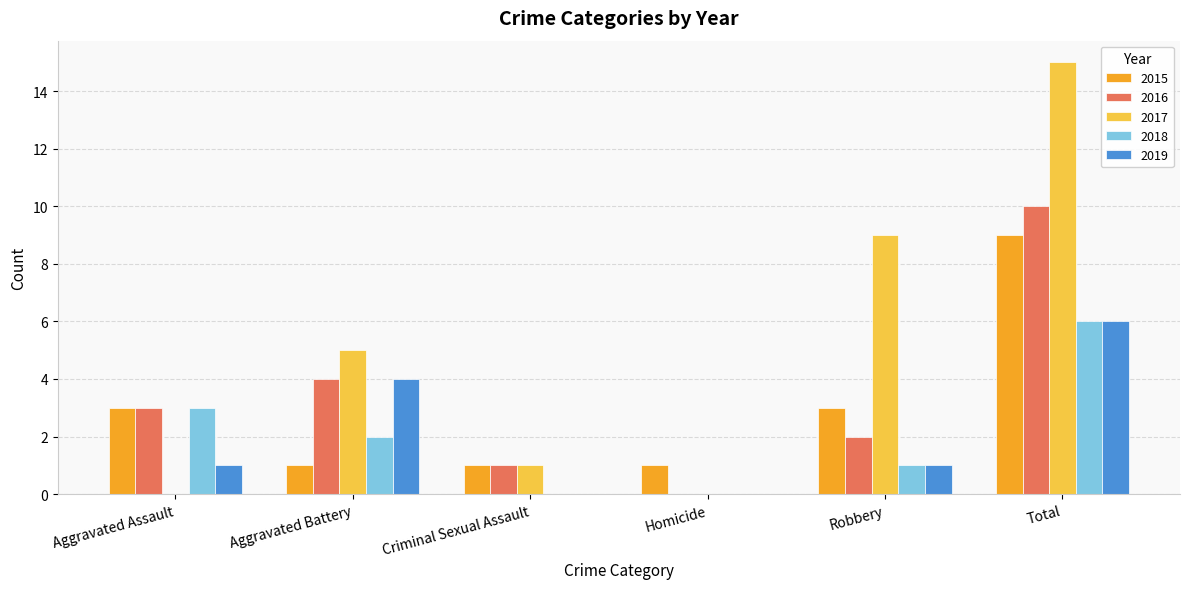

Between Aggravated Assault and Robbery, which series saw the biggest shift?

2017